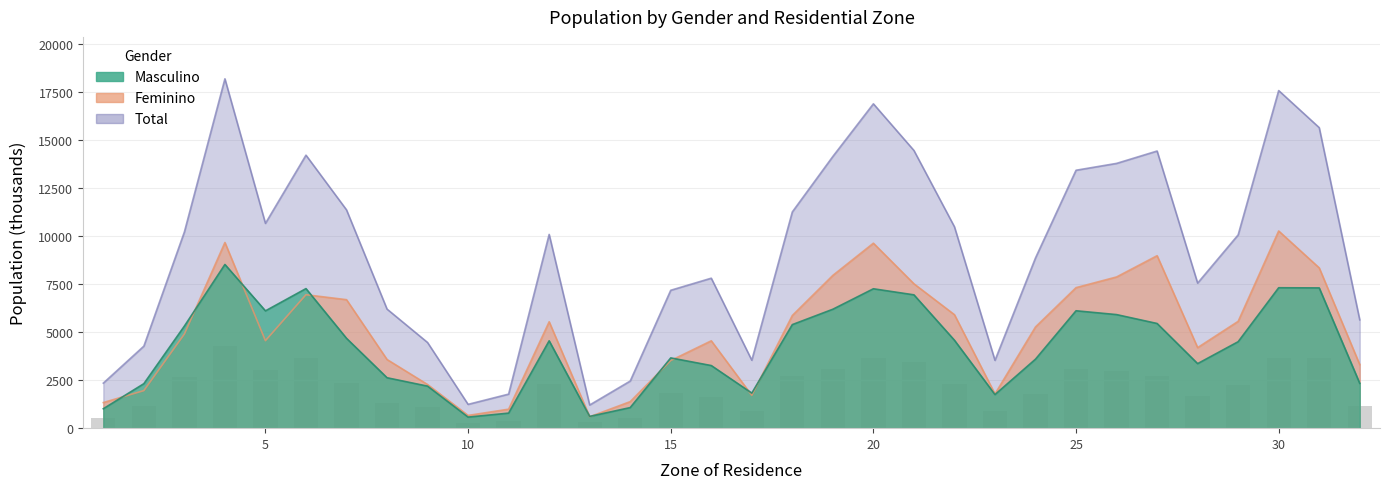

What is the maximum value shown in the chart?

18195.0